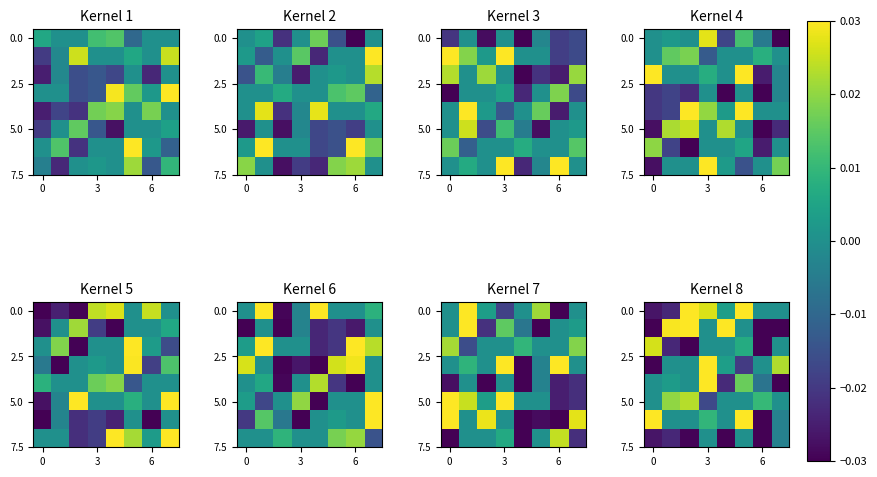

What is the difference between the maximum and minimum values in the row_6 series?

0.1